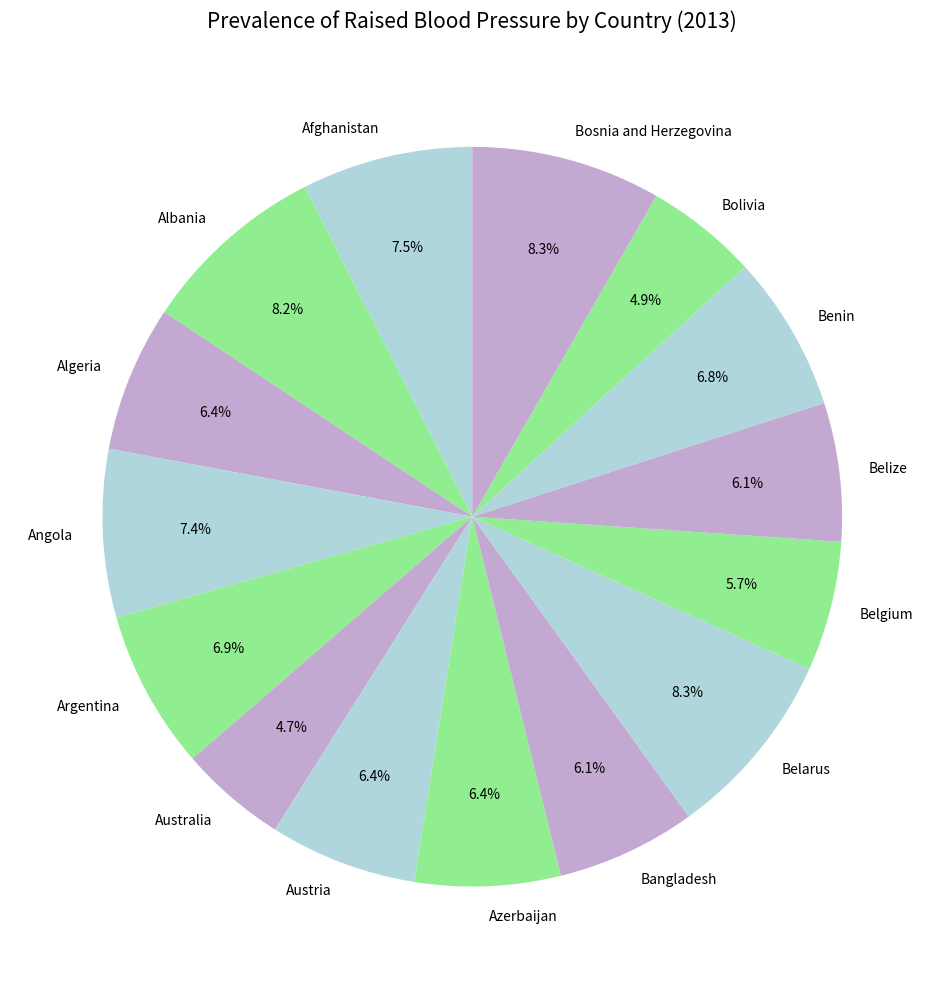

Which has a higher value, Belgium or Benin?

Benin